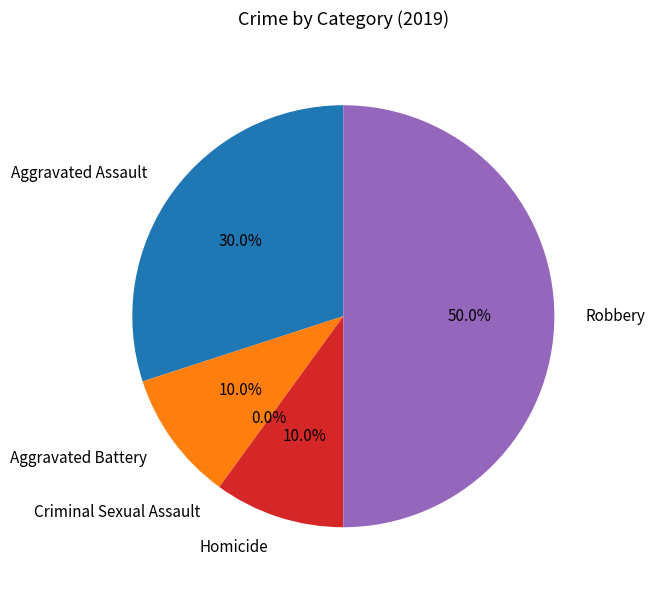

How many segments does this pie chart have?

5